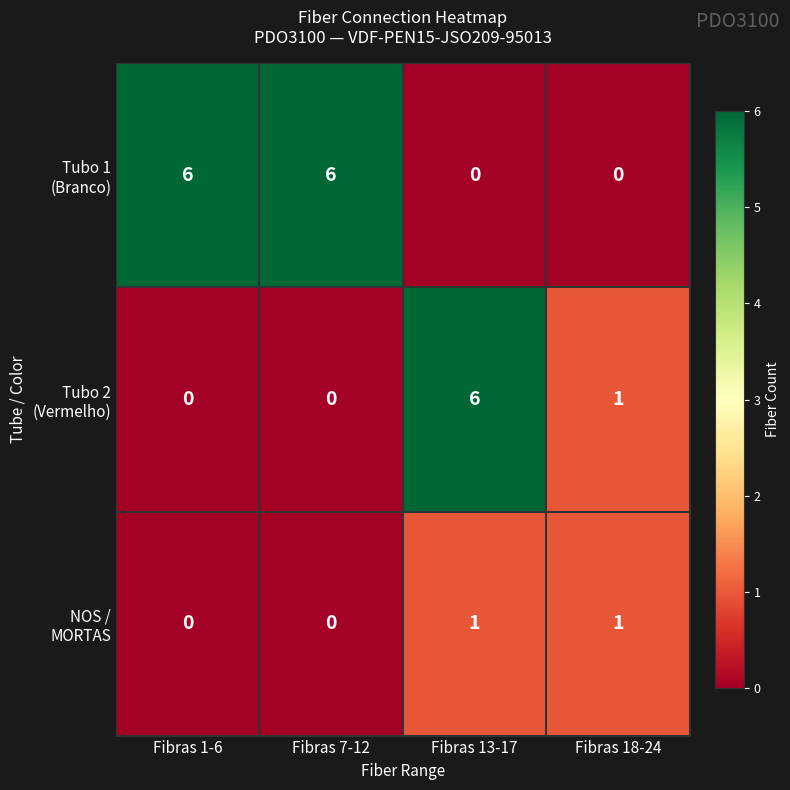

At which category is the sum across all series the highest?

Fibras 13-17